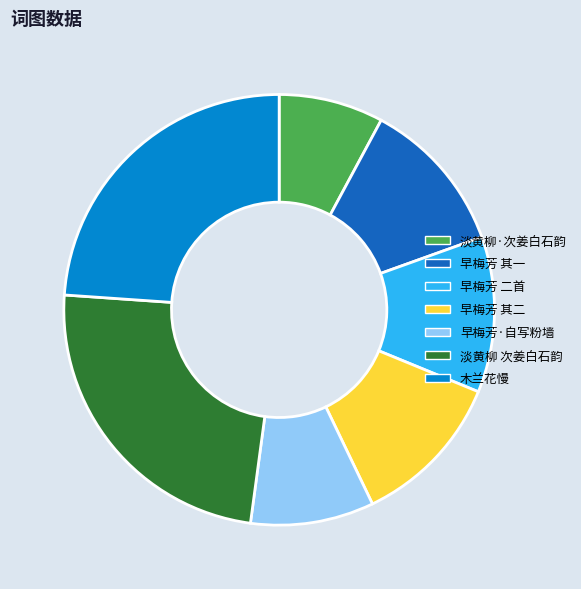

Does any single category account for the majority?

No